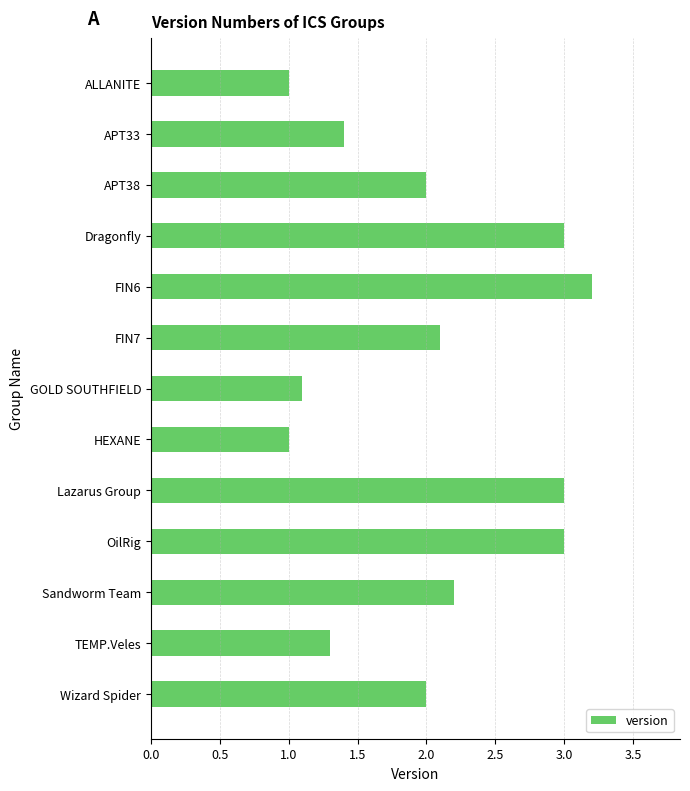

Read the value at APT38.

2.0